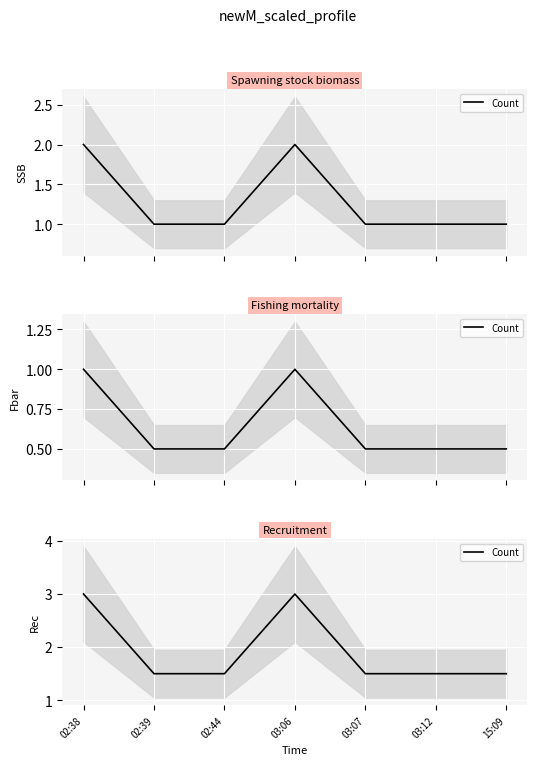

List the labels in order of value, largest first.

02:38, 03:06, 02:39, 02:44, 03:07, 03:12, 15:09